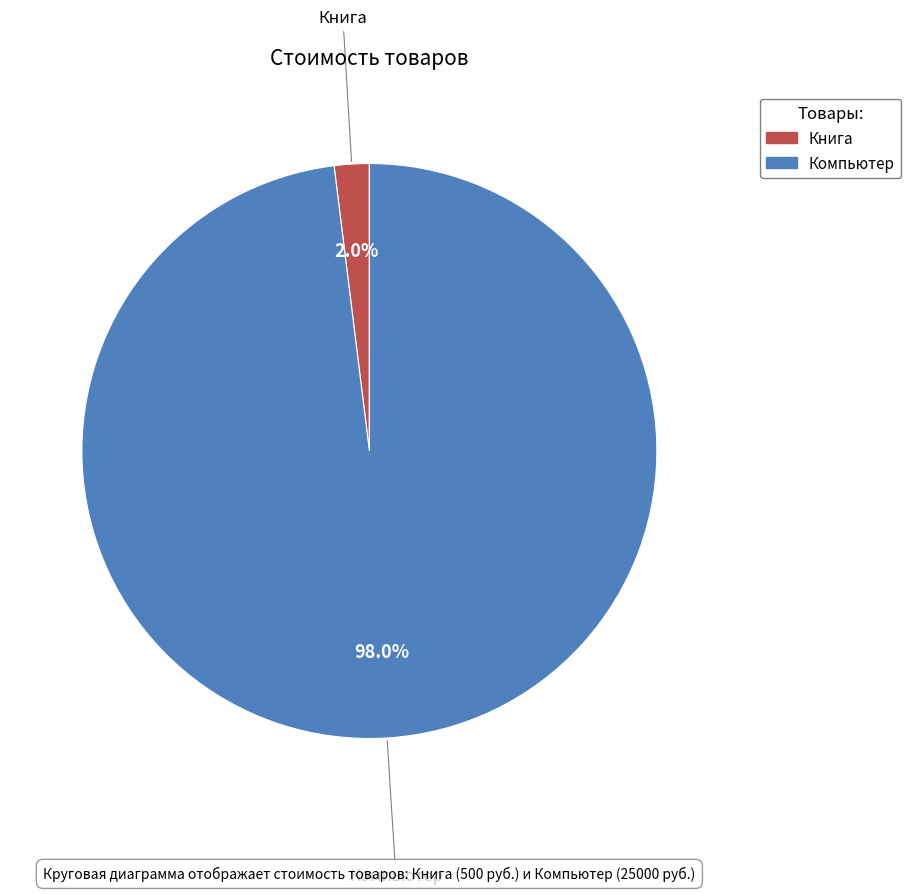

Which category has the smallest portion of the pie?

Книга